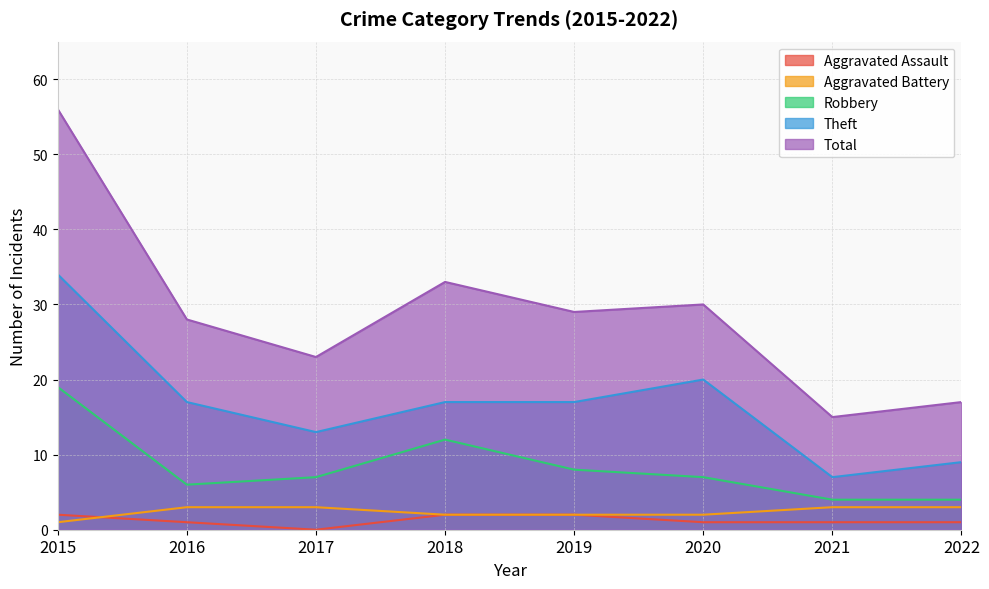

The value of Total at 2021 is 26. True or false?

False